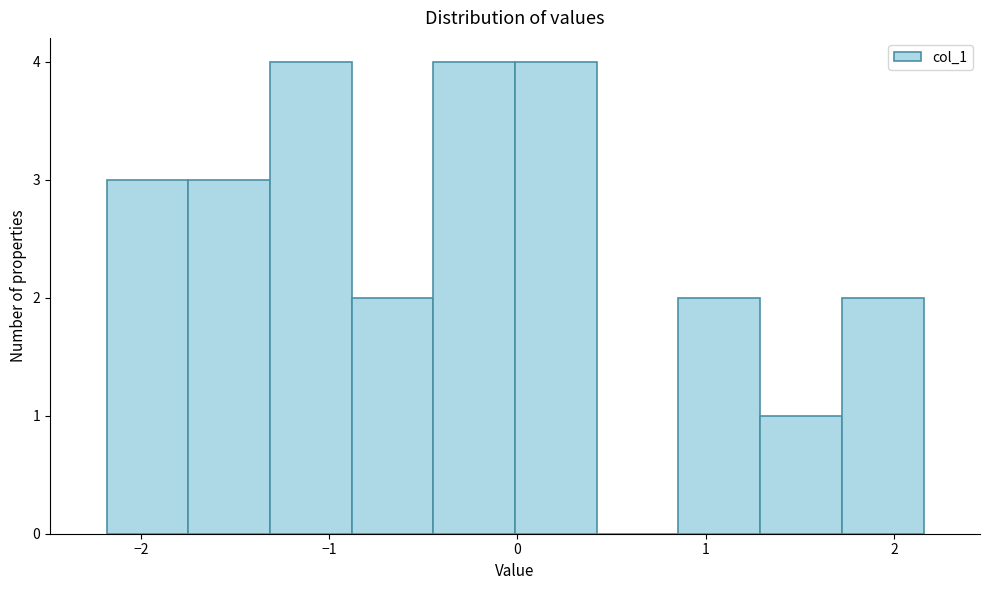

Reading left to right, list every bar in this chart as the range it spans on the x-axis followed by its height. Neither the bar edges nor the heights are printed on the chart, so give them approximately, as read against the axes.

-2.2 to -1.7: 3
-1.7 to -1.3: 3
-1.3 to -0.9: 4
-0.9 to -0.4: 2
-0.4 to 0.0: 4
0.0 to 0.4: 4
0.4 to 0.9: 0
0.9 to 1.3: 2
1.3 to 1.7: 1
1.7 to 2.2: 2